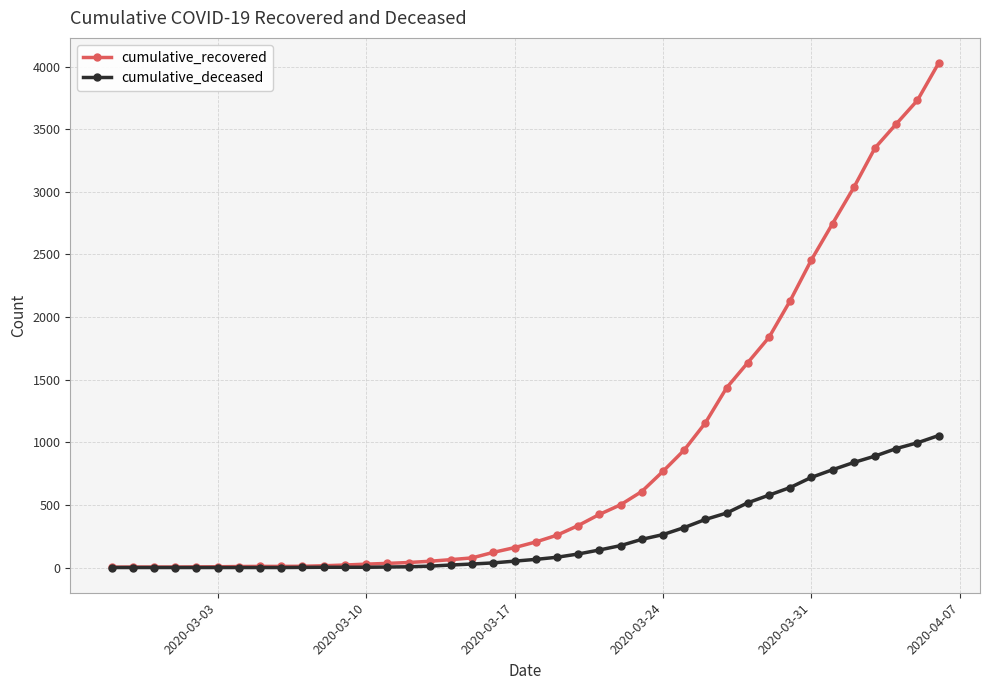

What is the greatest value displayed?

4028